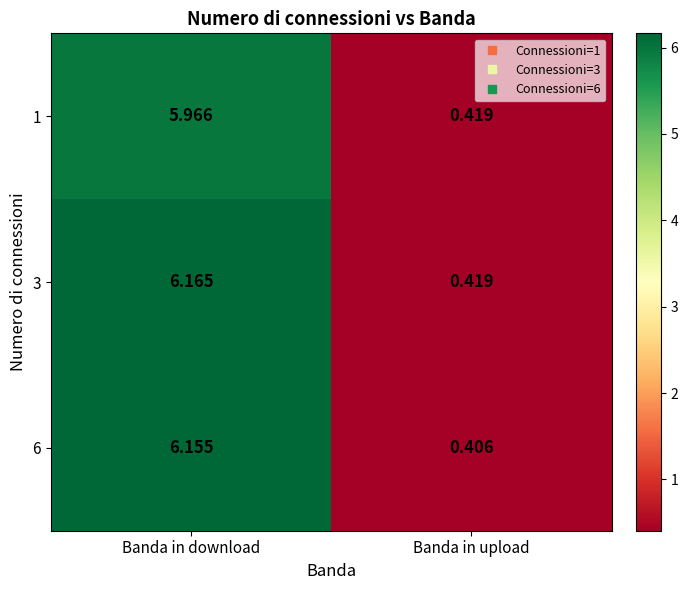

Which label corresponds to the smallest value in the chart?

Banda in upload